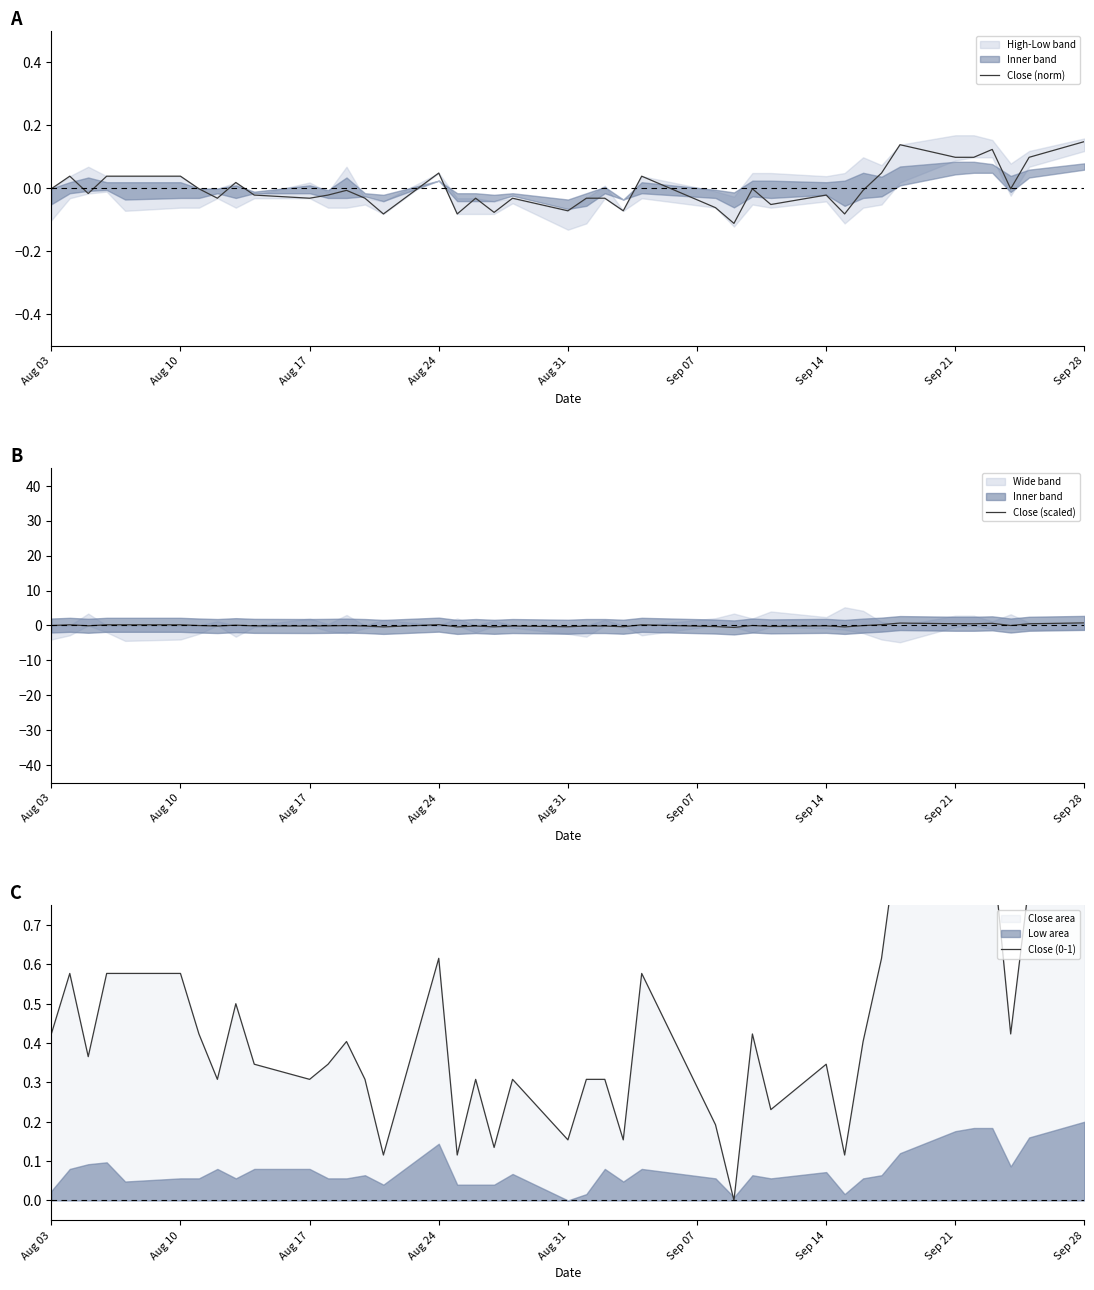

How many lines are shown in the chart?

3